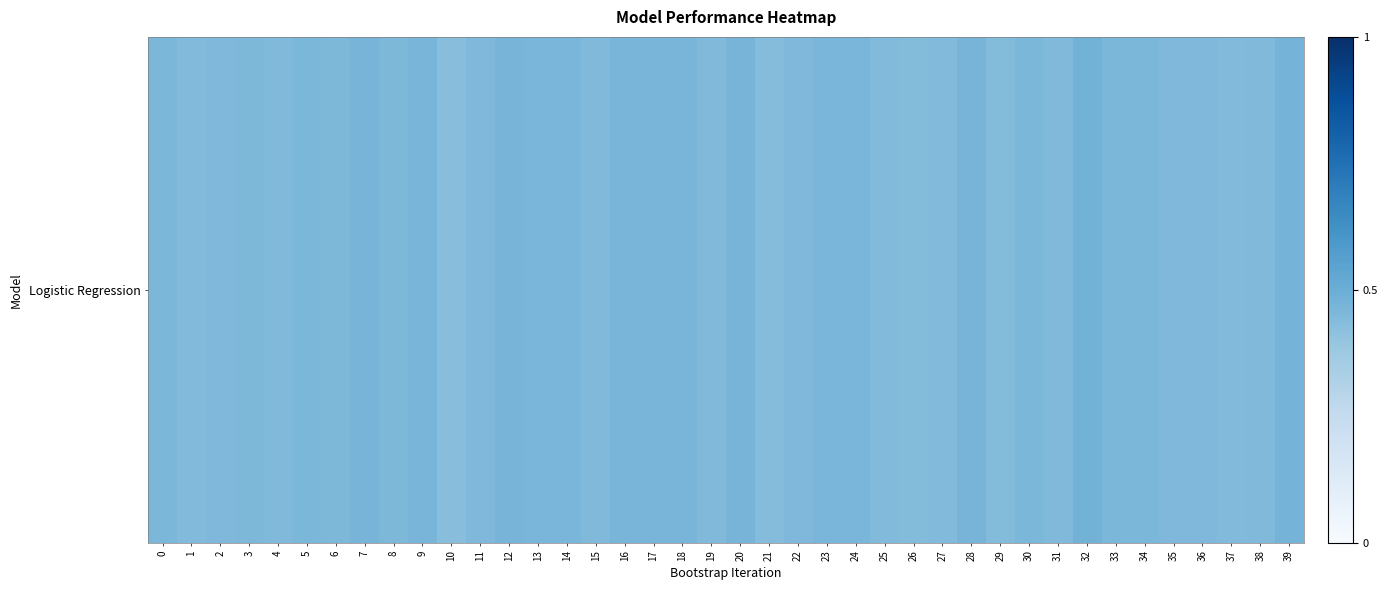

What is the minimum value shown in the chart?

0.4